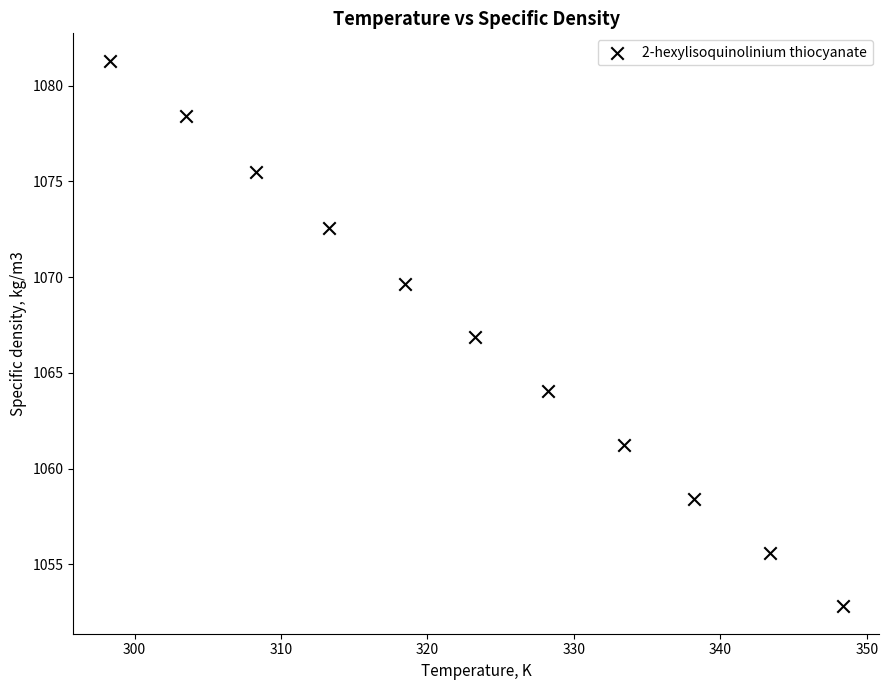

What is the range of Y values (max minus min)?

28.5